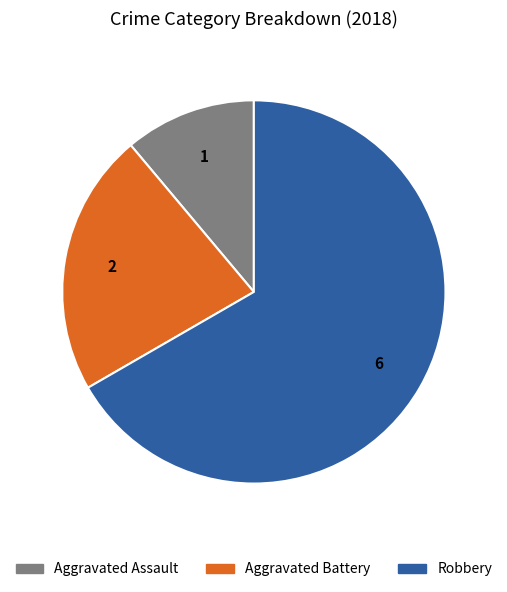

Between Robbery and Aggravated Battery, which is larger?

Robbery